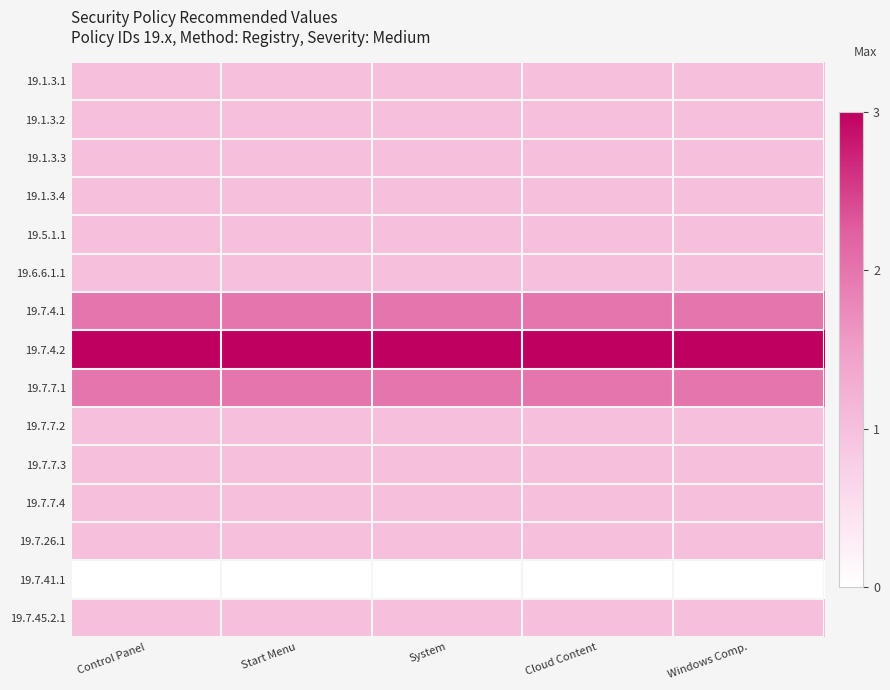

Which series has the largest range (max minus min)?

19.1.3.1